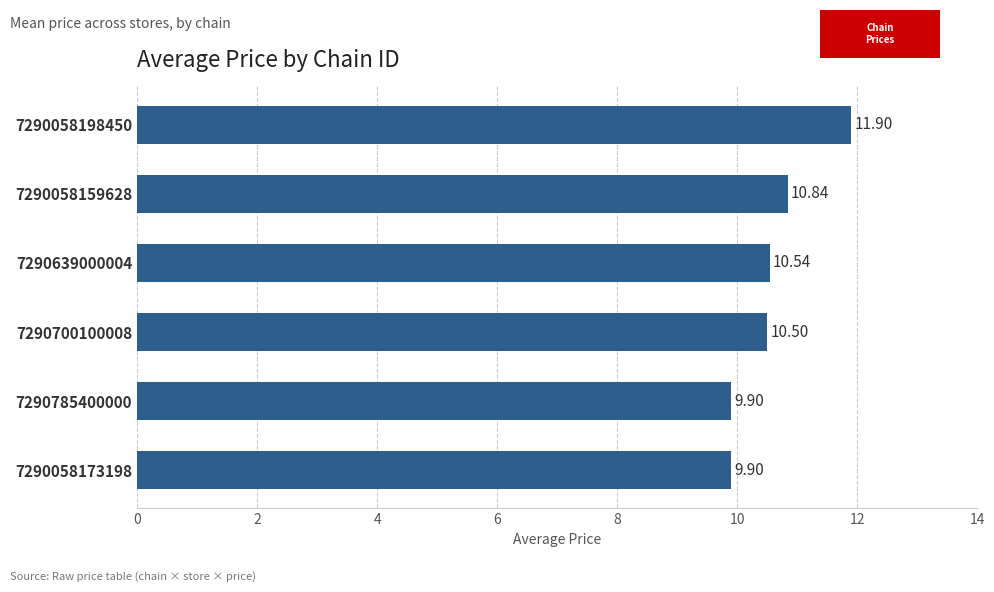

How many data points are less than 10?

2